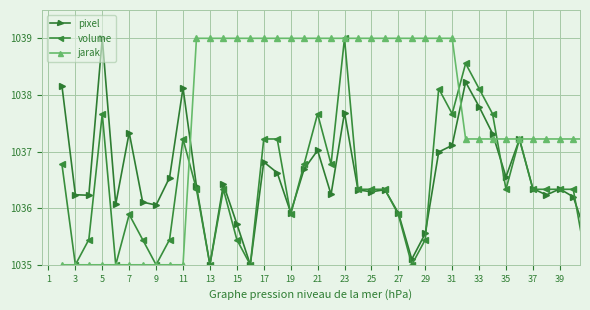

What is the lowest value of the jarak series?

1035.0